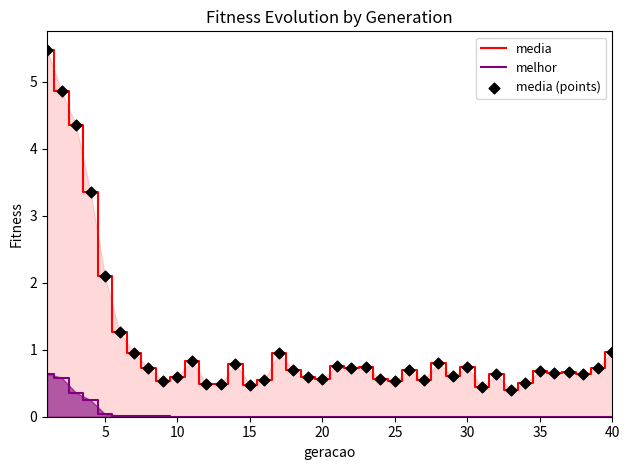

Which series has the largest total across all categories?

media